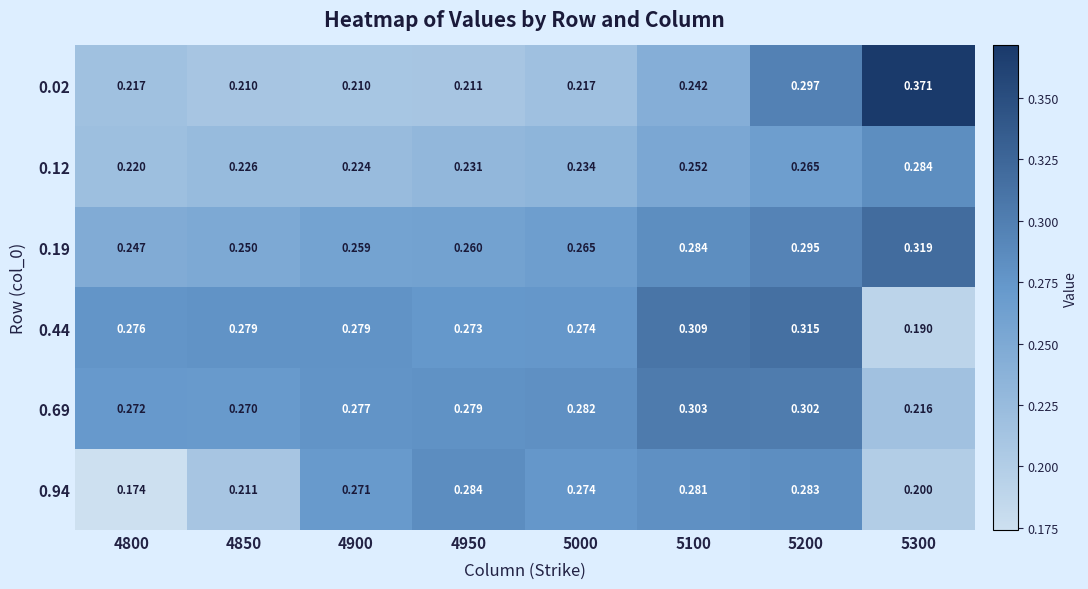

Is the value of 0.94 at 5000 greater than the value of 0.69 at 5100?

No